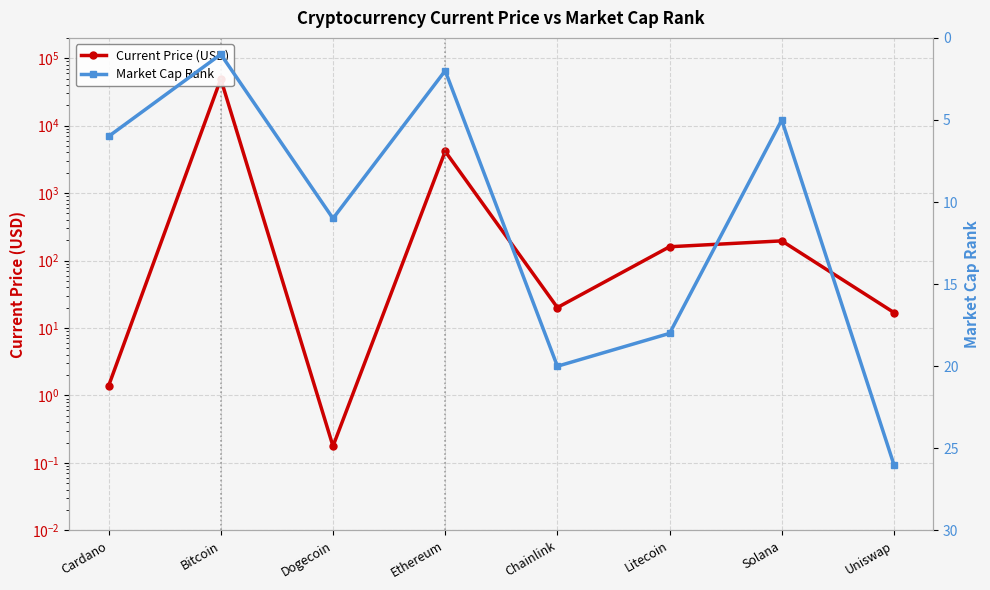

Reading left to right, extract all data points from this chart.

Current Price (USD): Cardano=1.4	Bitcoin=49173.0	Dogecoin=0.2	Ethereum=4162.2	Chainlink=20.1	Litecoin=160.3	Solana=195.9	Uniswap=17.0
Market Cap Rank: Cardano=6.0	Bitcoin=1.0	Dogecoin=11.0	Ethereum=2.0	Chainlink=20.0	Litecoin=18.0	Solana=5.0	Uniswap=26.0